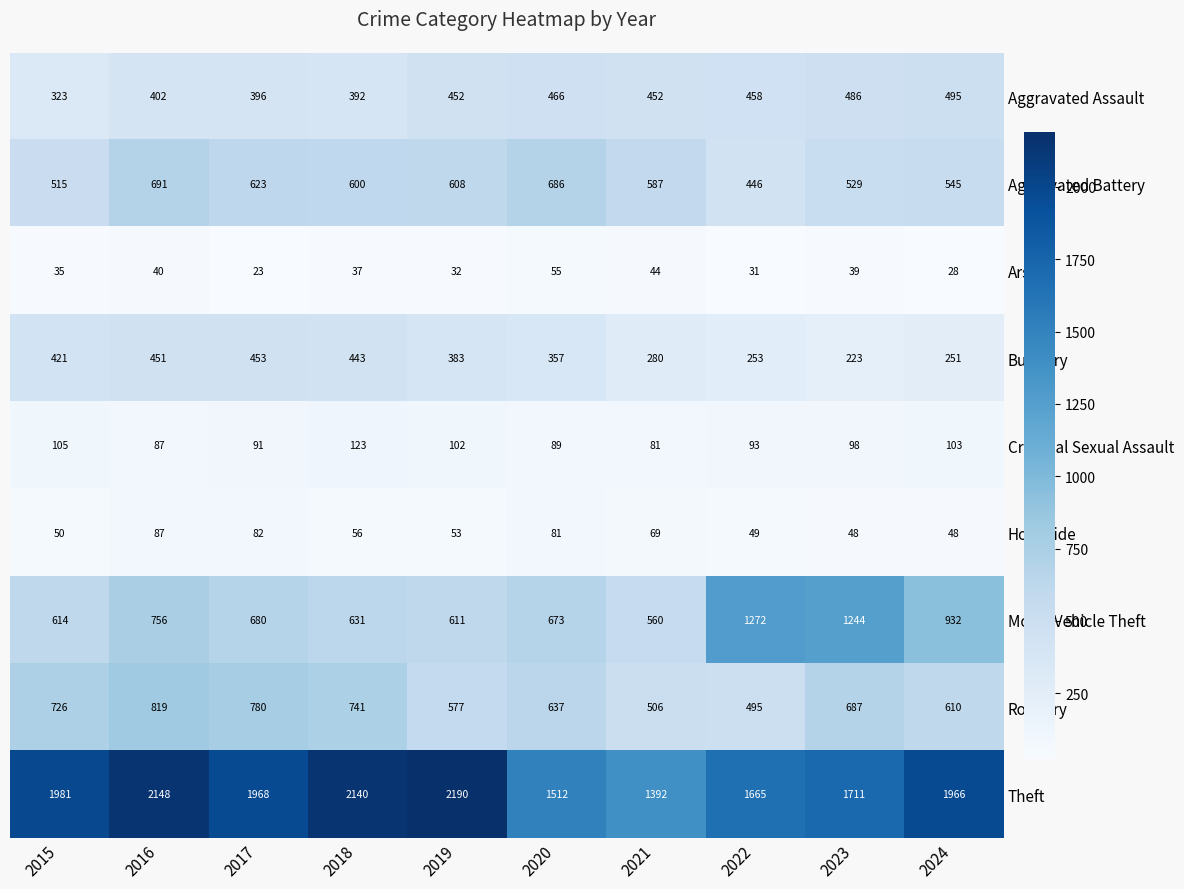

What is the difference between the maximum and minimum values in the Arson series?

32